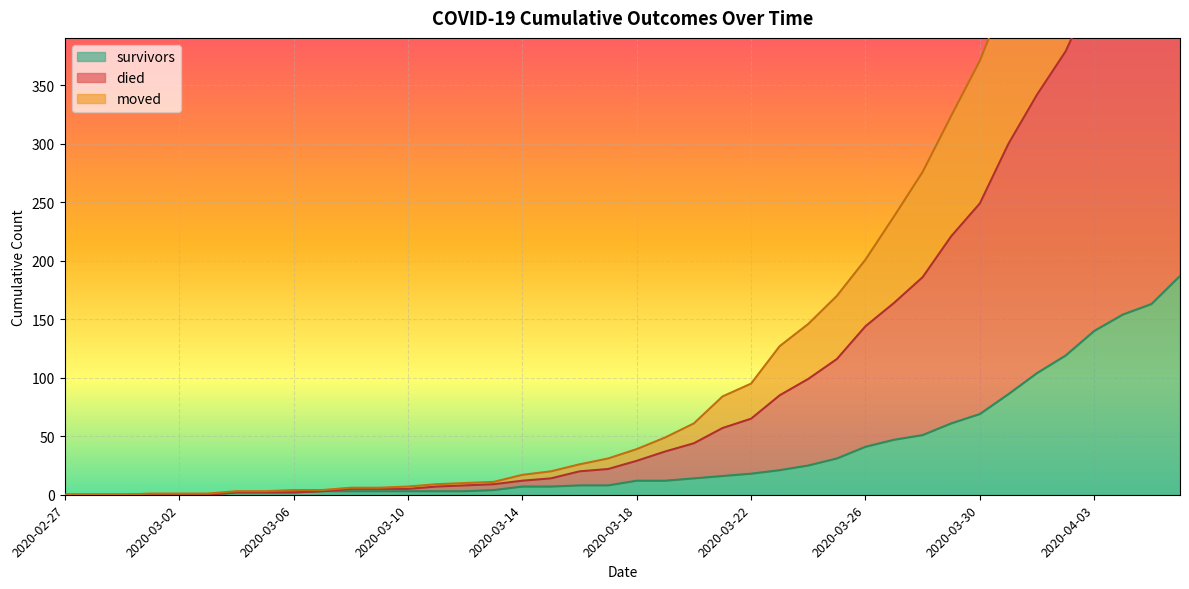

What is the highest value of the survivors series?

187